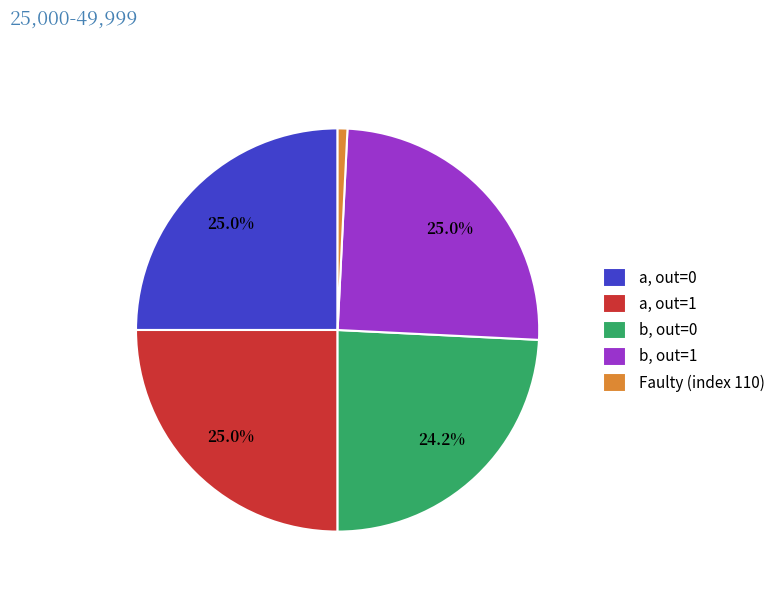

How many slices are in this pie chart?

5